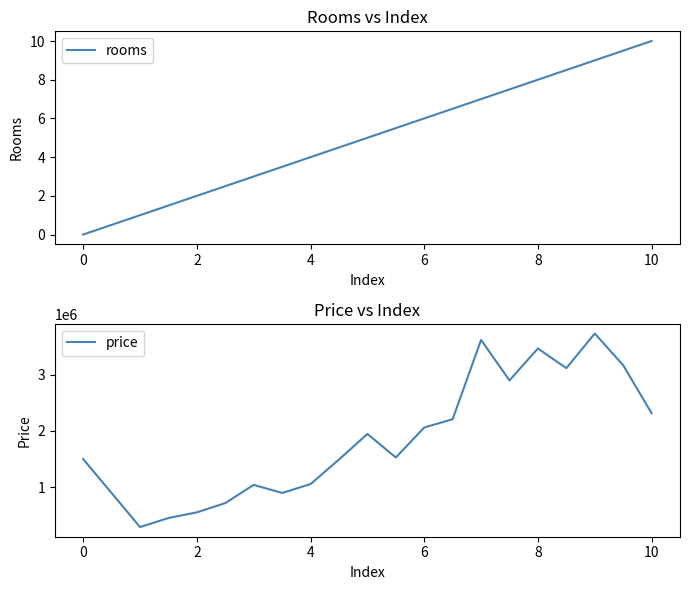

Reading left to right, what are all the values shown in this chart?

rooms: 0.0	1.0	1.5	2.0	2.5	3.0	3.5	4.0	4.5	5.0	5.5	6.0	6.5	7.0	7.5	8.0	8.5	9.0	9.5	10.0
price: 1500108.1	294052.8	454163.6	555125.6	719608.7	1043000.0	898885.4	1056538.5	1492171.1	1946793.0	1528382.0	2060882.4	2208617.0	3615600.0	2896956.5	3464375.0	3114250.0	3729444.4	3166666.7	2315226.5